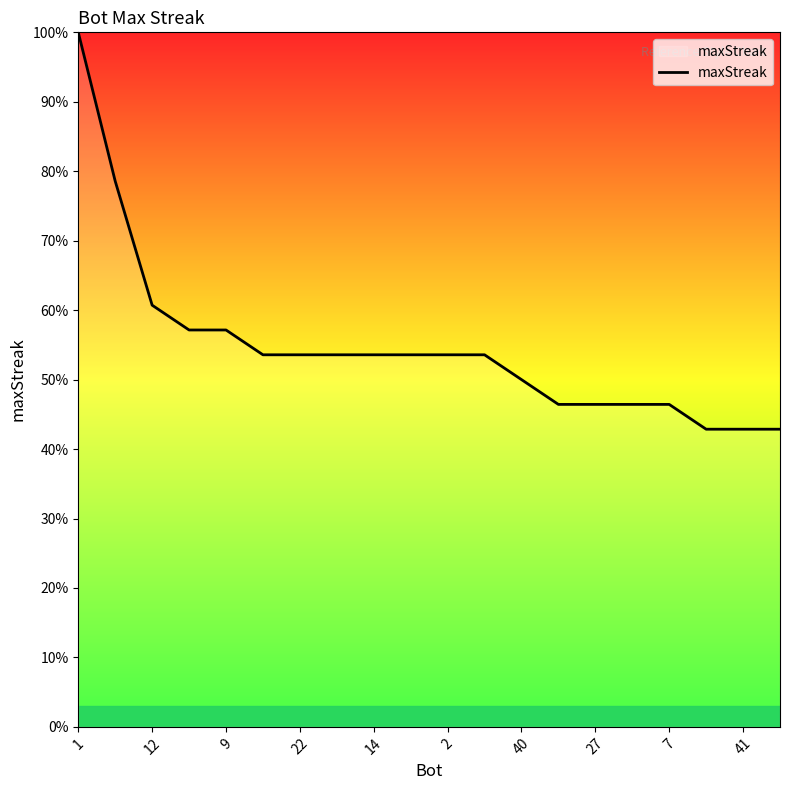

Is this an area chart (filled region under the line)?

No